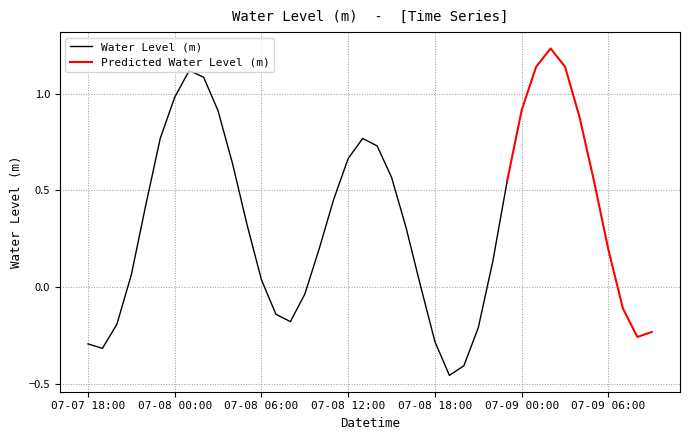

How many points are higher than both their immediate neighbors (excluding endpoints)?

3